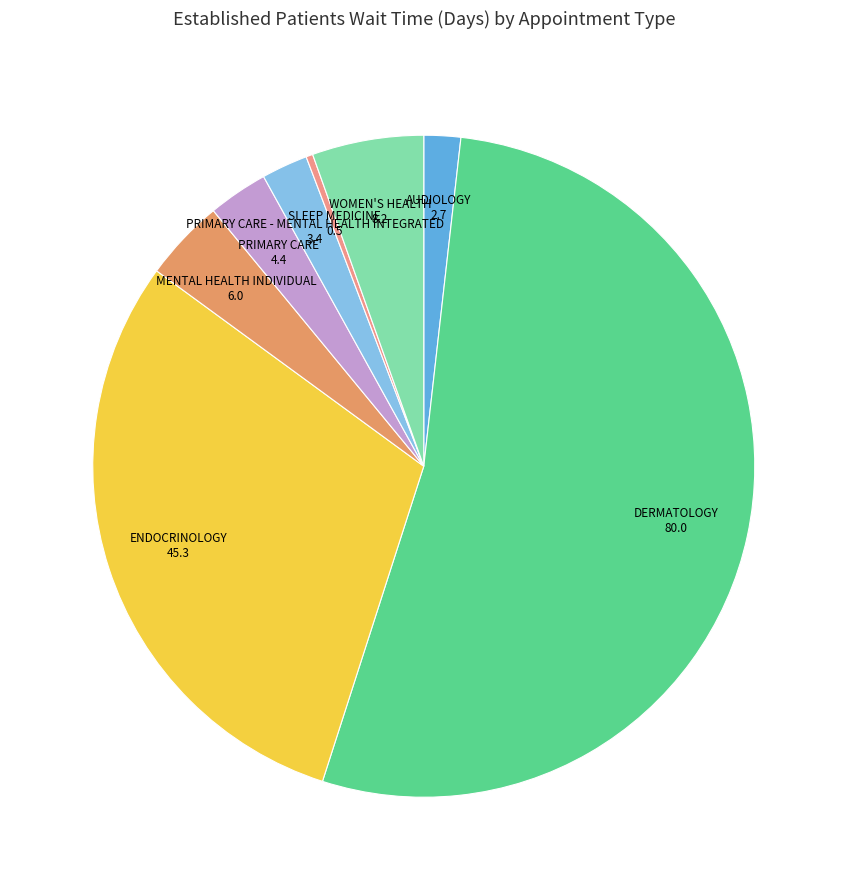

Is there any slice that represents more than half of the pie?

Yes